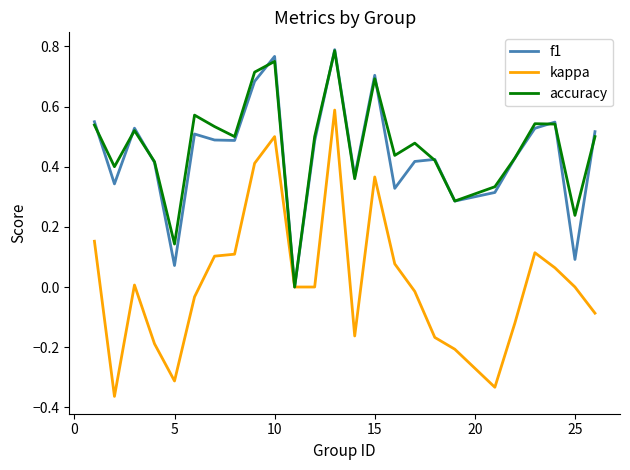

True or false: accuracy and f1 cross at least once.

True